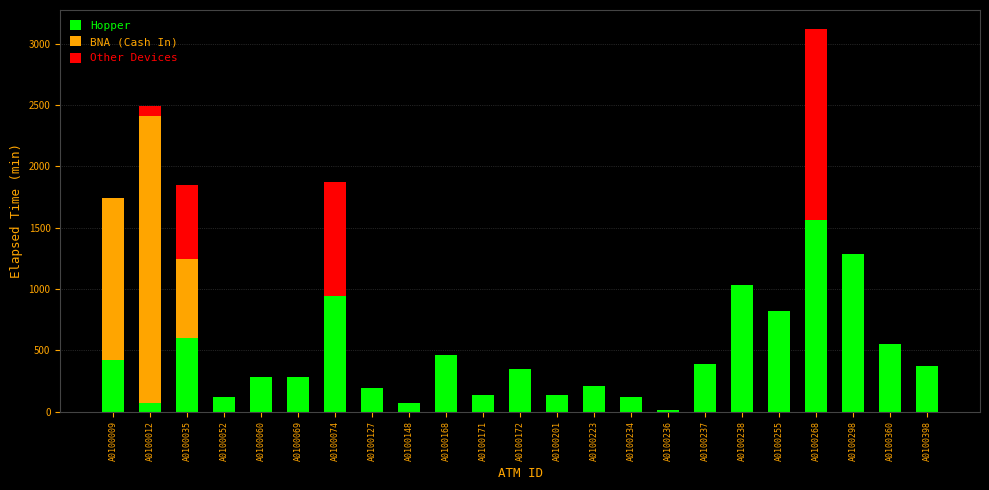

Which category has the highest value in the Hopper series?

A0100268